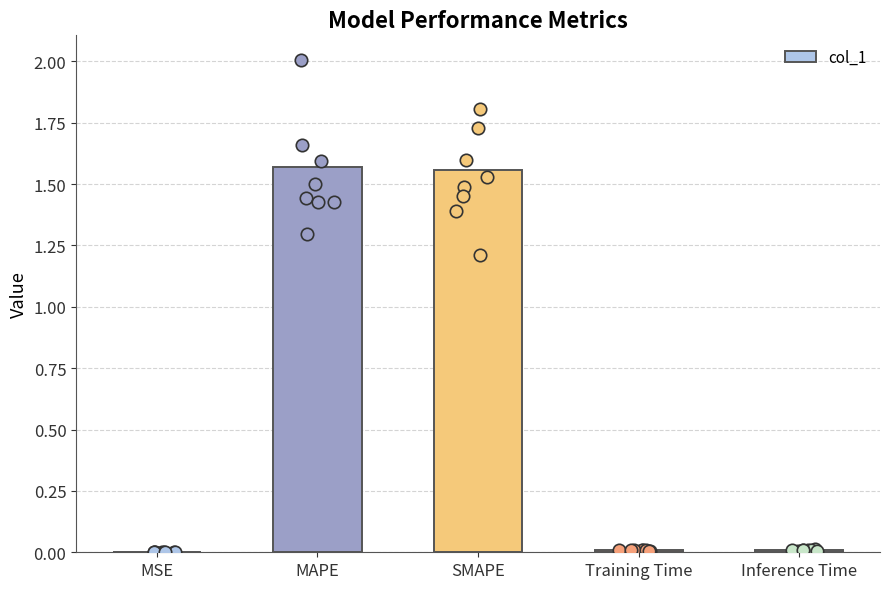

What is the change in value from MAPE to Inference Time?

-1.6